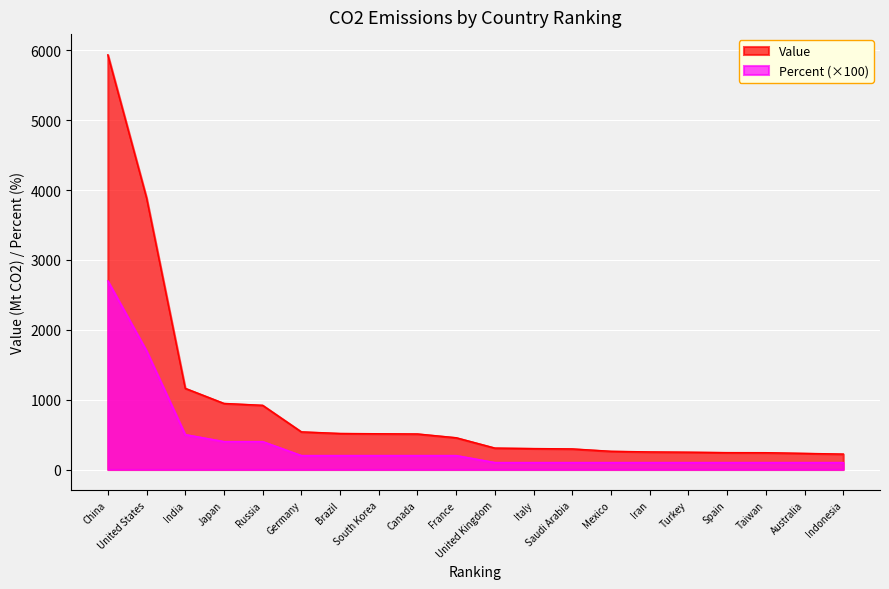

Reading right to left, list all the values displayed in this chart.

Value: 221	231	241	242	248	252	261	295	300	307	455	509	512	516	539	919	946	1162	3888	5935
Percent: 100	100	100	100	100	100	100	100	100	100	200	200	200	200	200	400	400	500	1700	2700